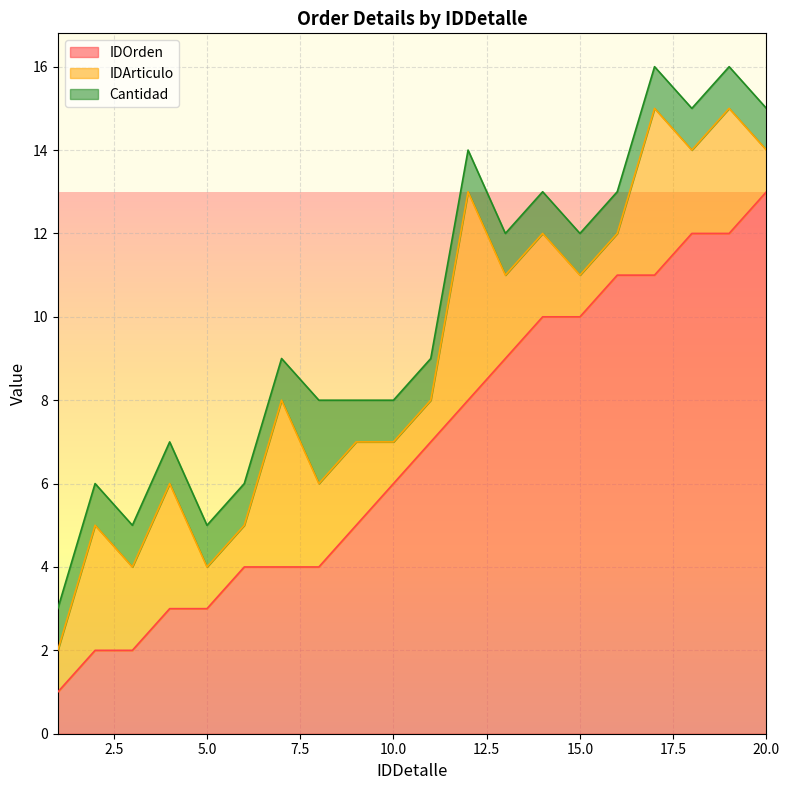

Is the value of IDArticulo at 15 greater than the value of Cantidad at 20?

No